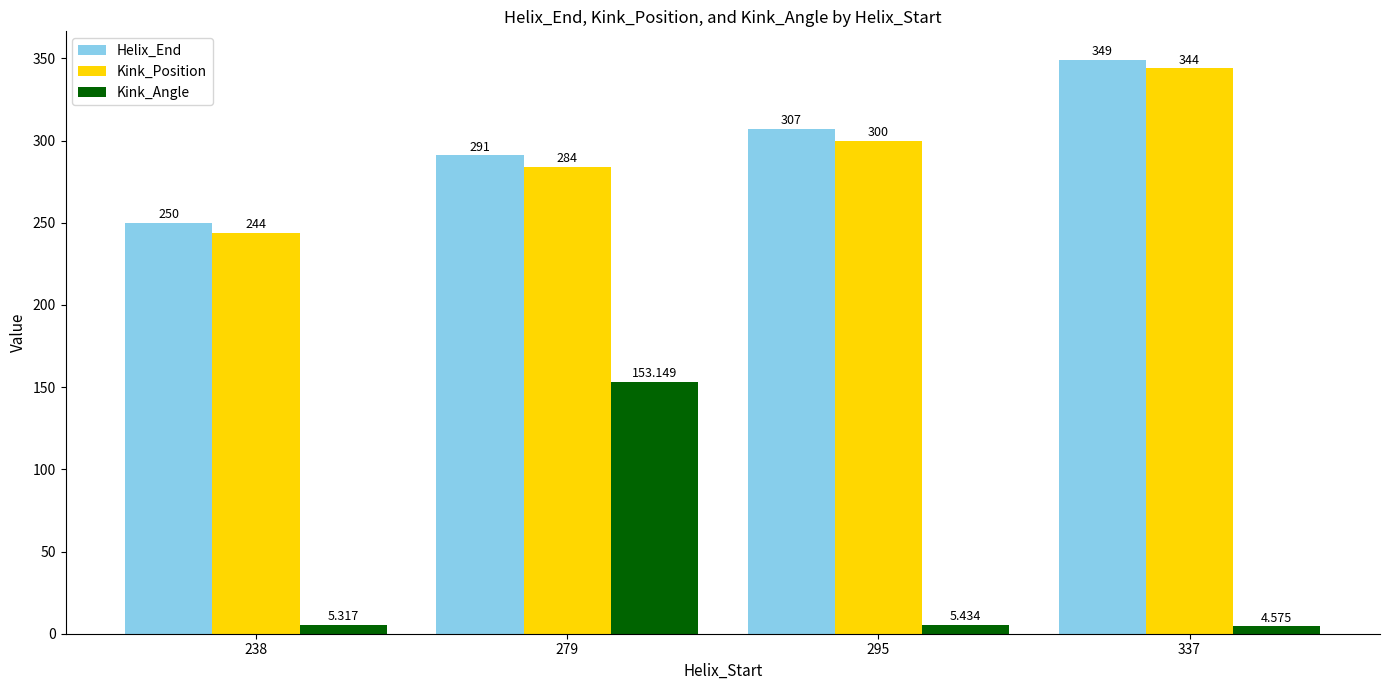

Which series has the widest spread of values?

Kink_Angle